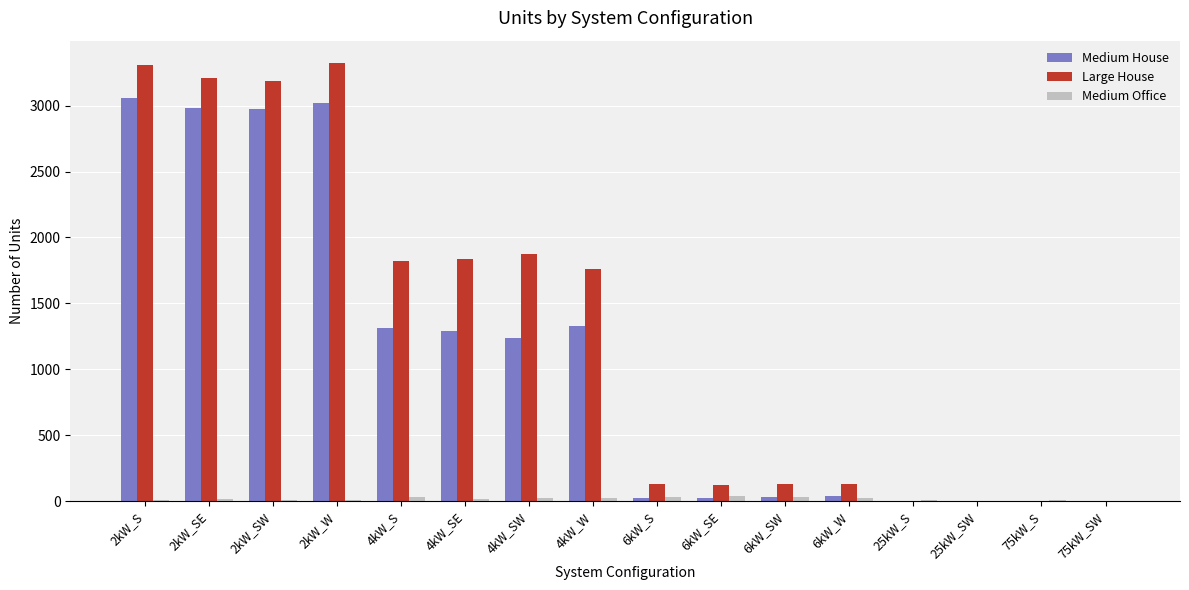

The value of Large House at 2kW_SE is 1284. True or false?

False